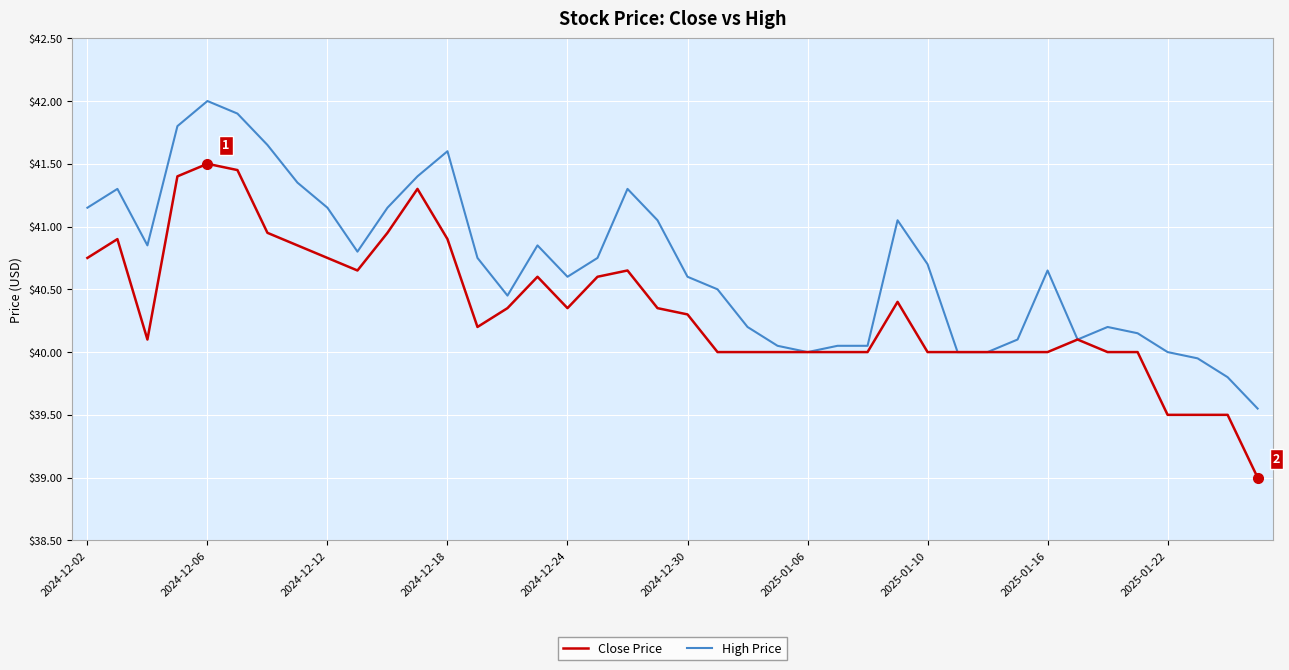

Which series has the largest total across all categories?

High Price